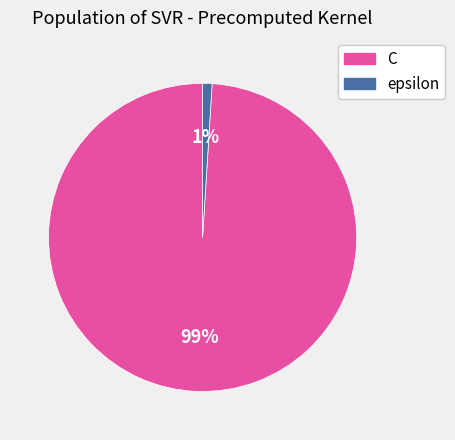

To the nearest percent, what portion does epsilon represent?

1%